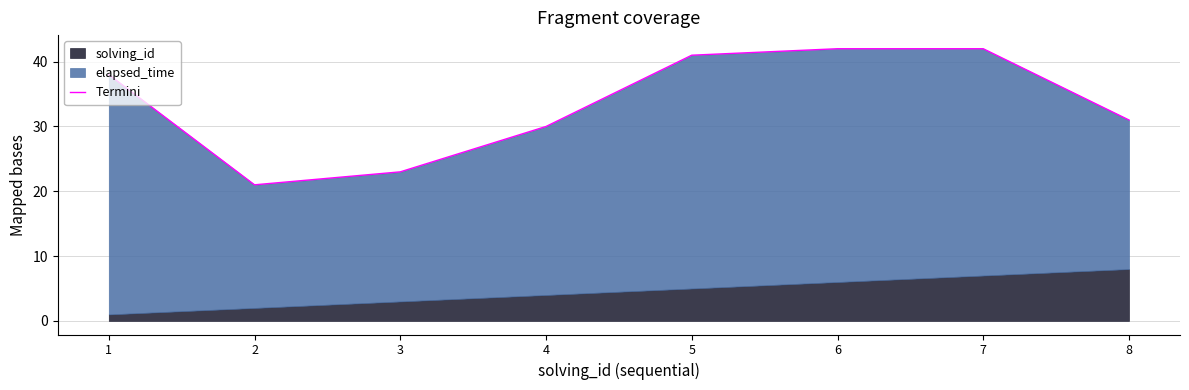

How many values exceed 38?

3